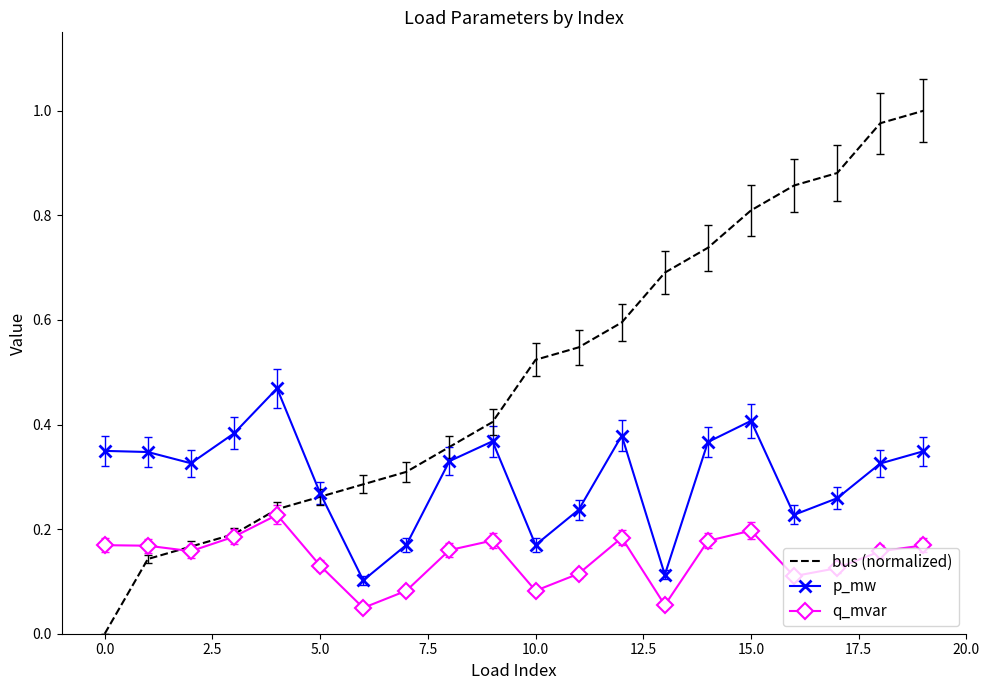

Which series has the widest spread of values?

bus (normalized)